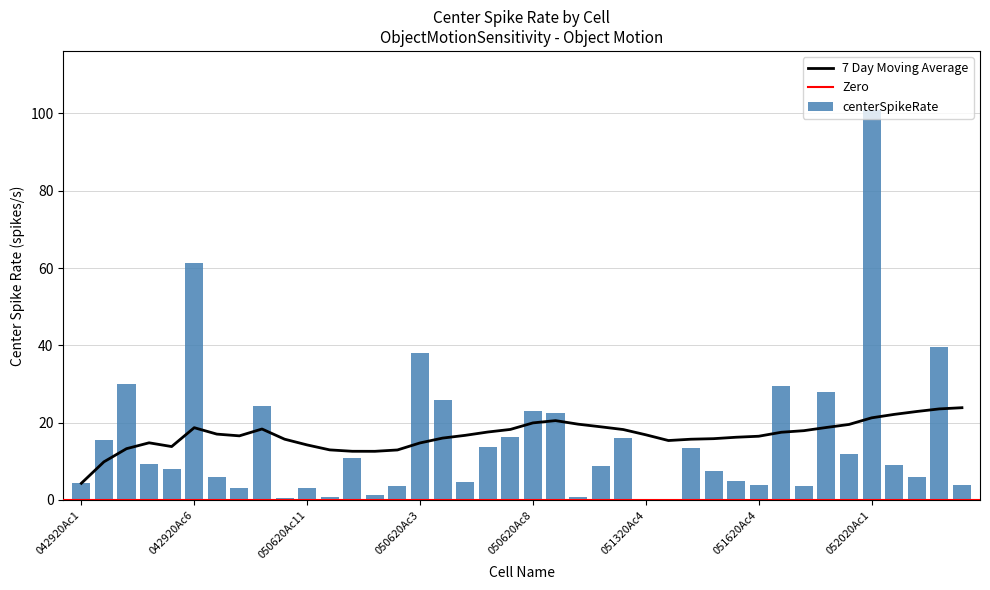

Are the bars grouped side by side (vs. stacked)?

Yes